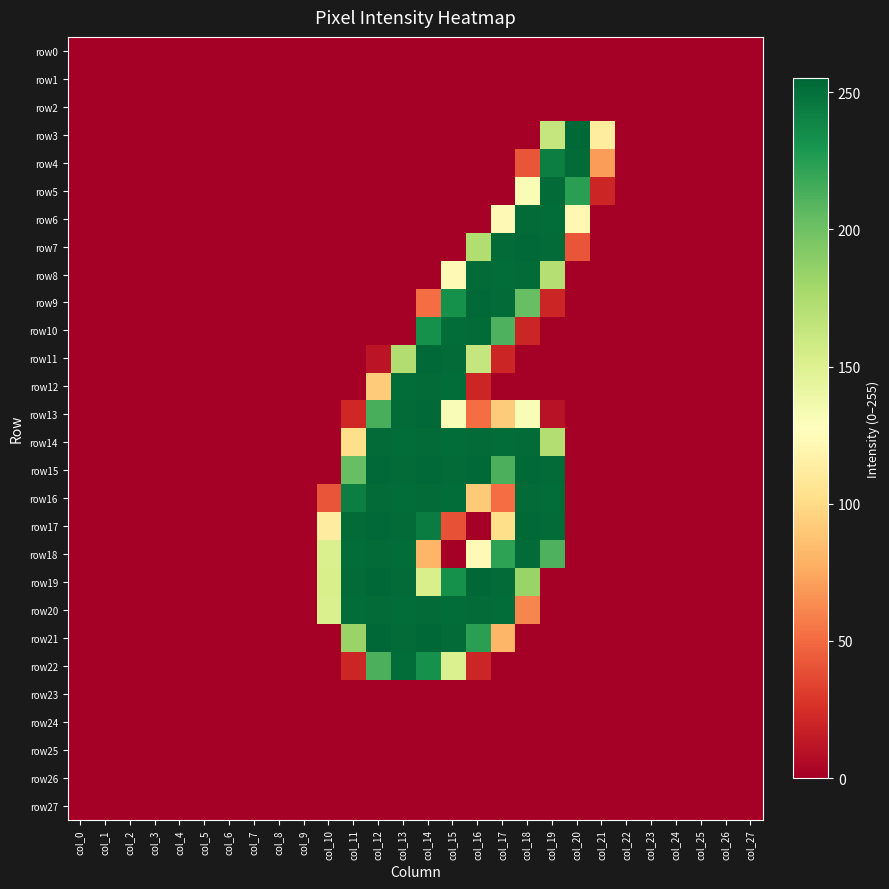

How many series are shown in this chart?

28